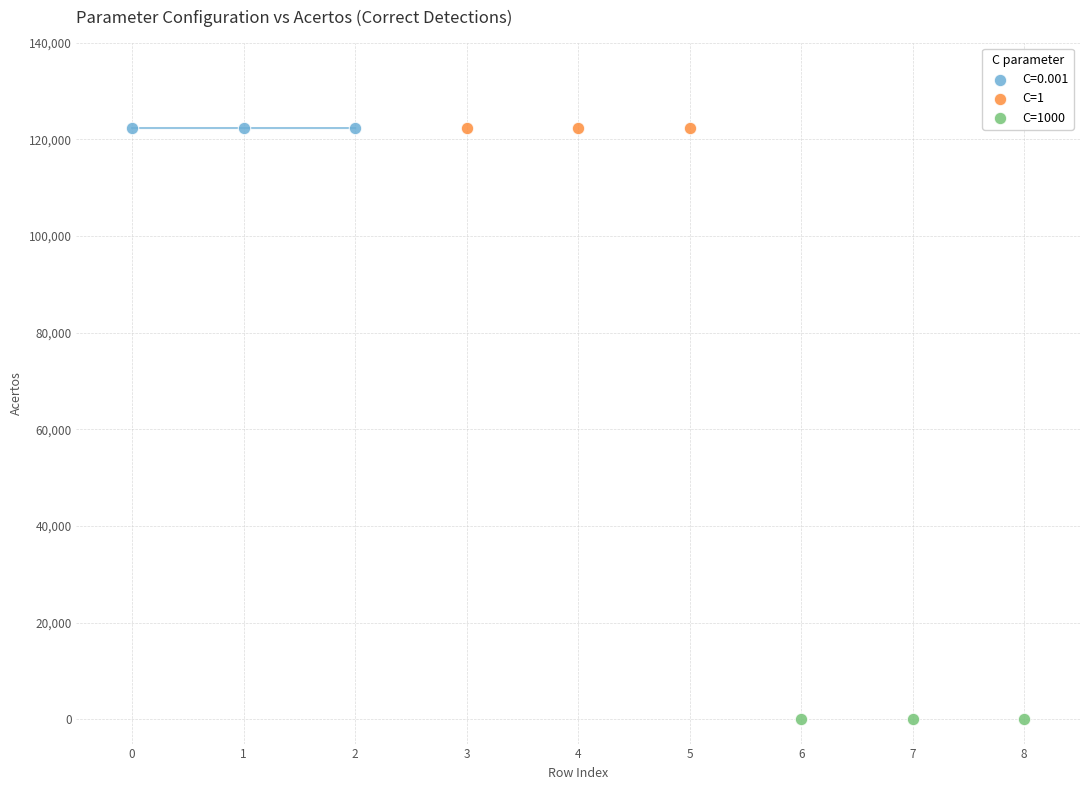

Which series reaches the minimum Y coordinate?

C=1000